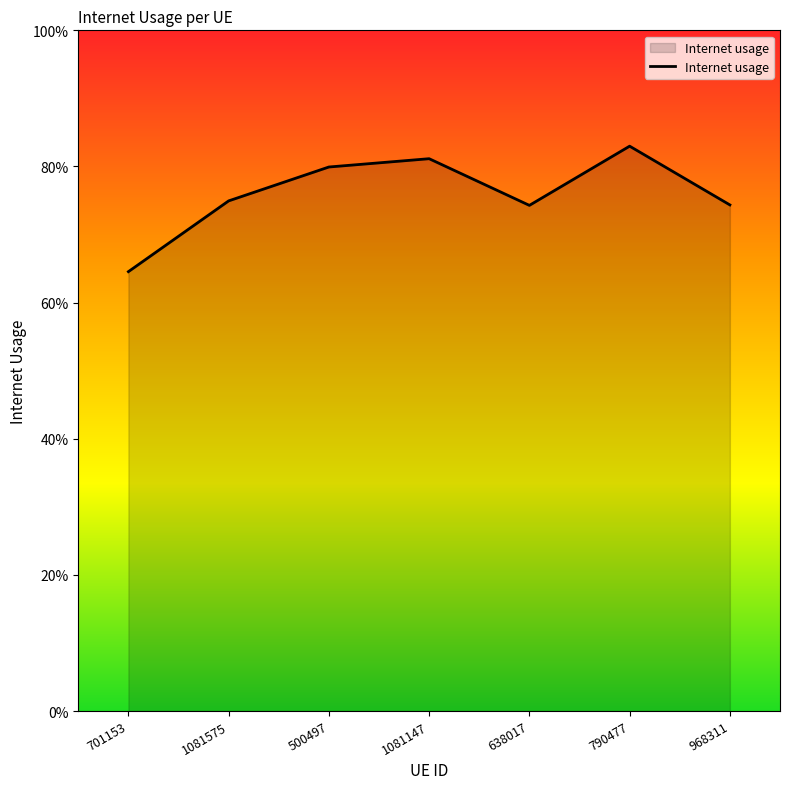

Which label corresponds to the largest value in the chart?

790477